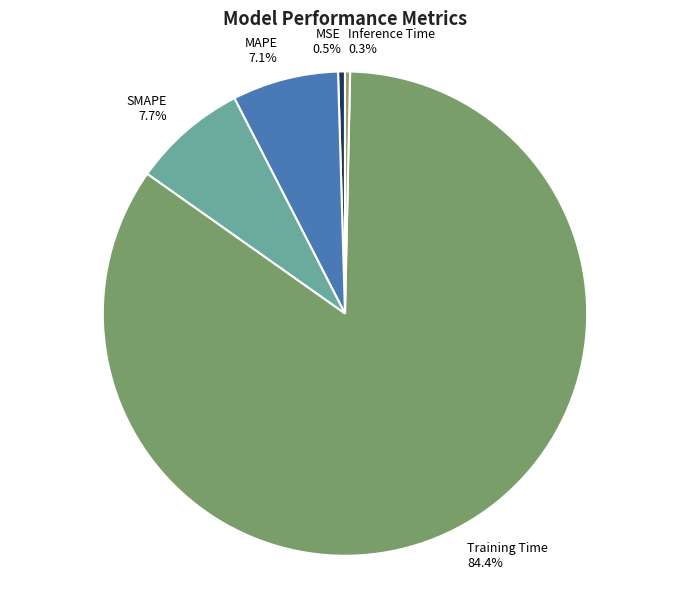

Is it true that Inference Time is 8% of the pie?

False